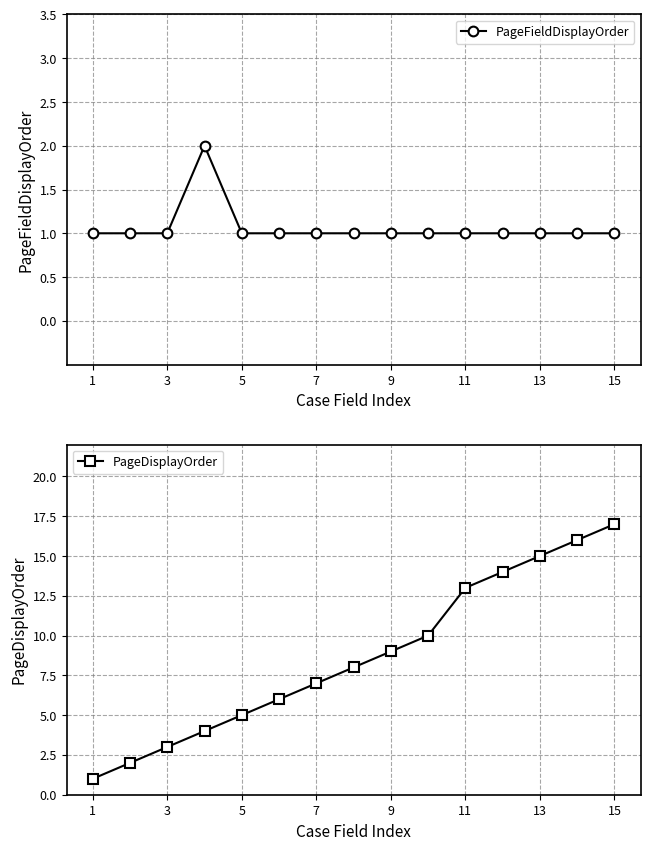

The PageFieldDisplayOrder series shows 1 at 5. True or false?

True